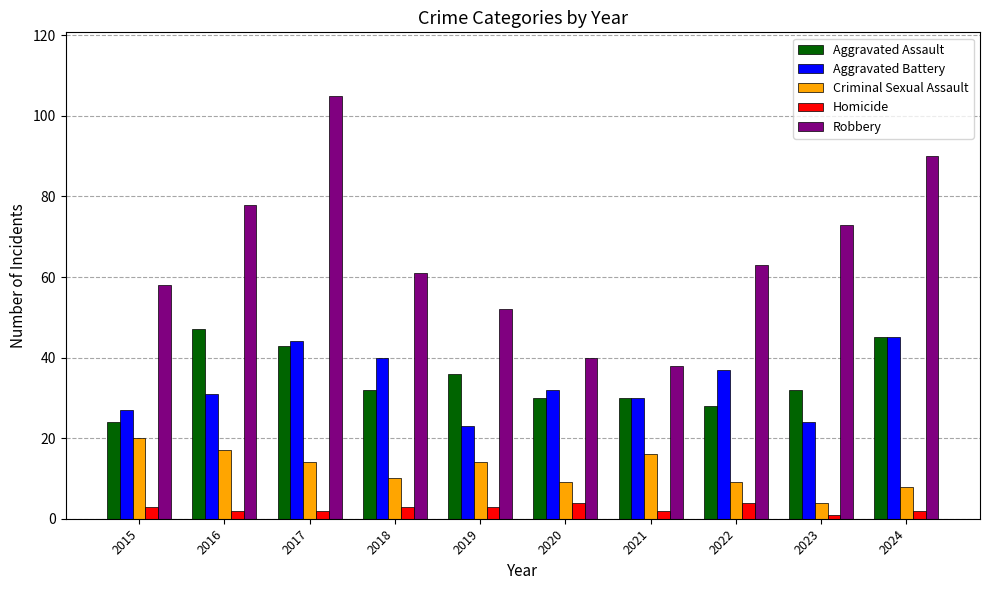

What is the approximate value of Aggravated Assault at 2023, to the nearest 10?

30